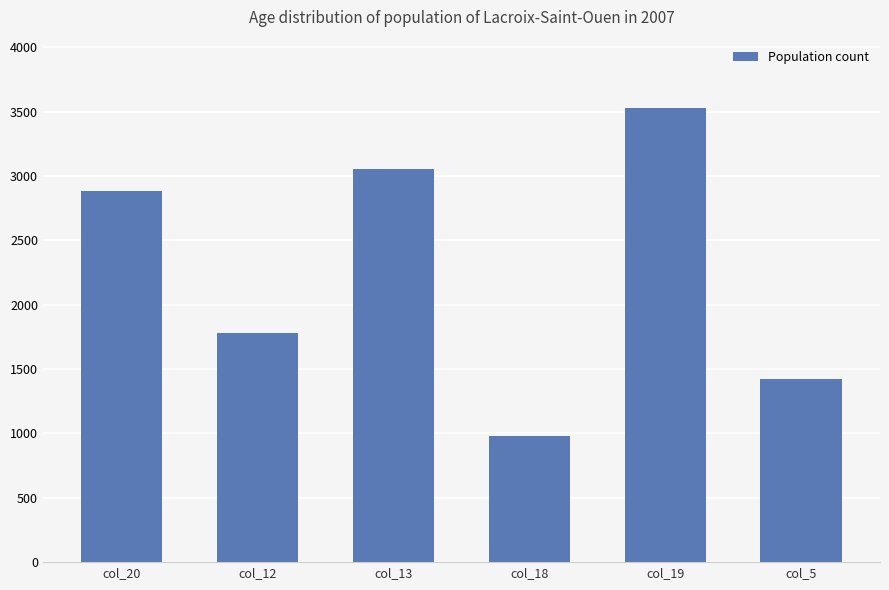

What value does the data have at col_18, to the nearest 10?

980